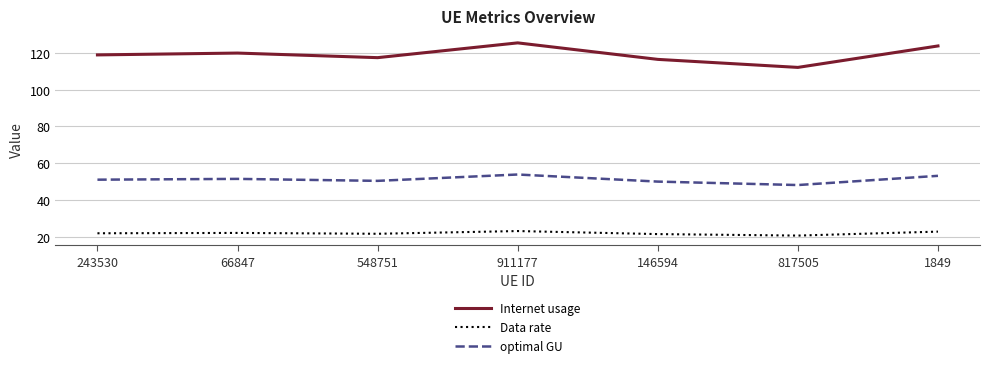

What is the maximum value shown in the chart?

125.4